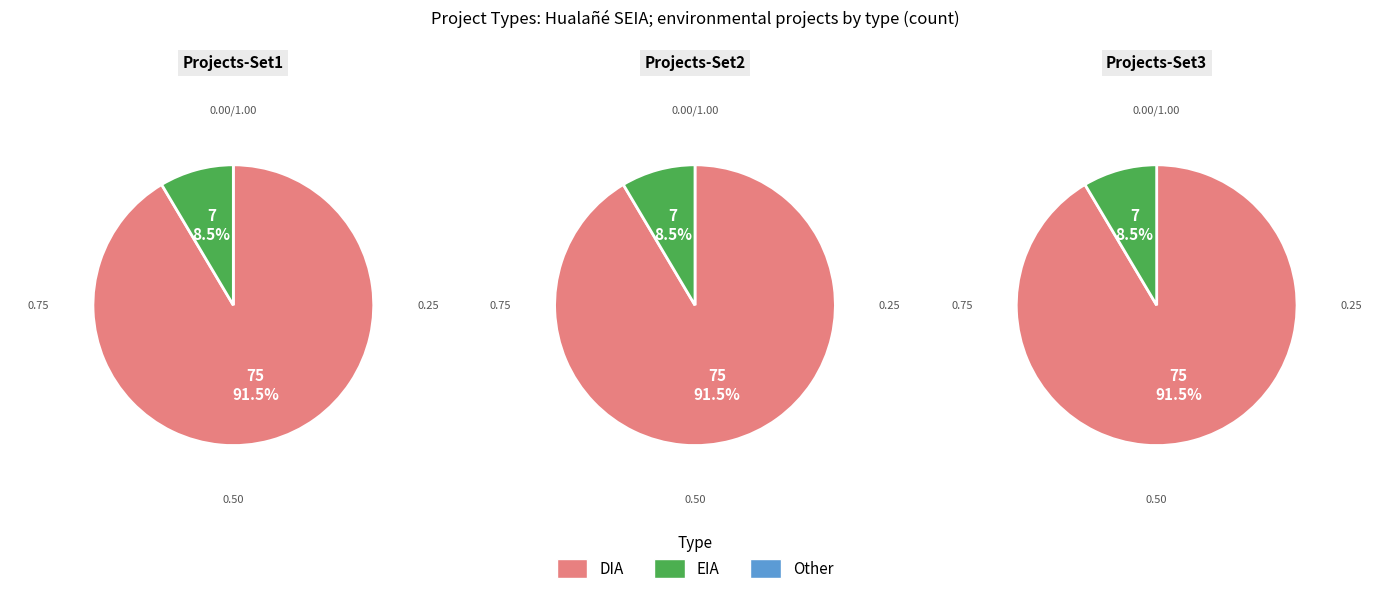

What is the change in value from DIA to EIA?

-68